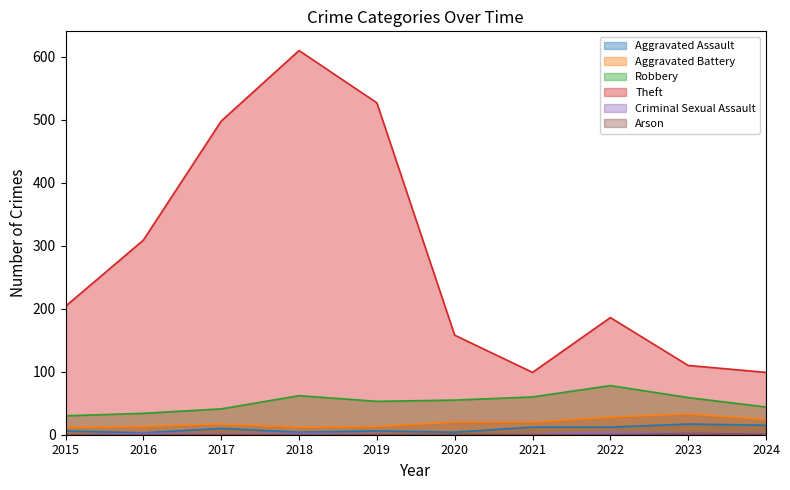

Reading left to right, transcribe all the data shown in this chart.

Aggravated Assault: 6	3	10	4	6	4	12	12	17	15
Aggravated Battery: 12	13	17	12	13	20	20	28	33	24
Robbery: 30	34	41	62	53	55	60	78	59	44
Theft: 204	309	498	610	527	158	99	186	110	99
Criminal Sexual Assault: 0	2	1	2	1	0	1	4	3	2
Arson: 0	0	0	0	0	1	0	0	2	1